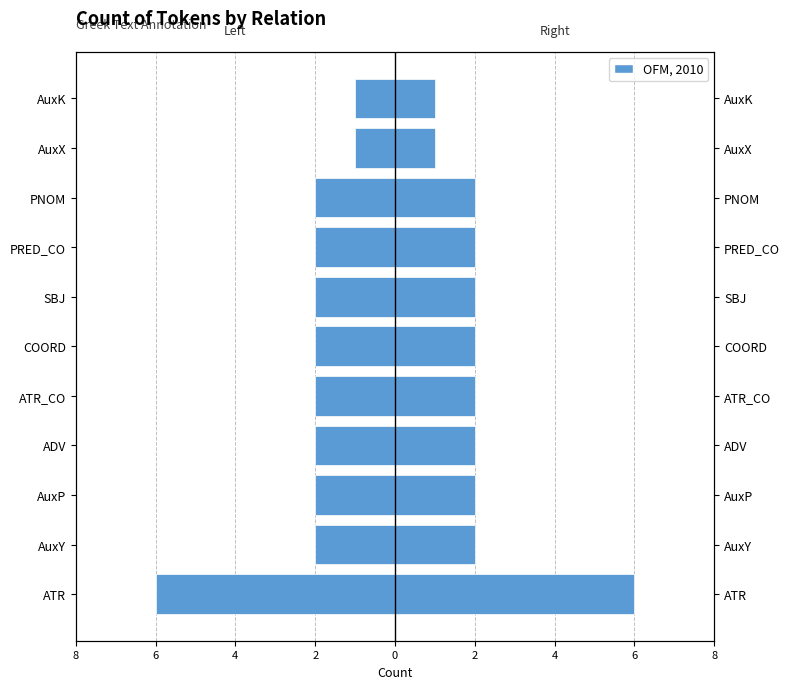

What is the spread (max minus min) of values at ADV?

4